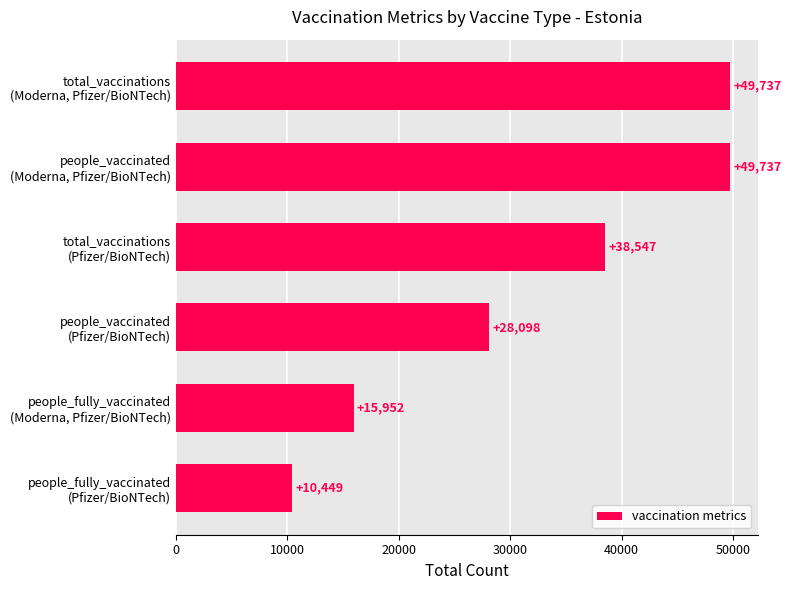

Reading bottom to top, extract all data points from this chart.

10449	15952	28098	38547	49737	49737